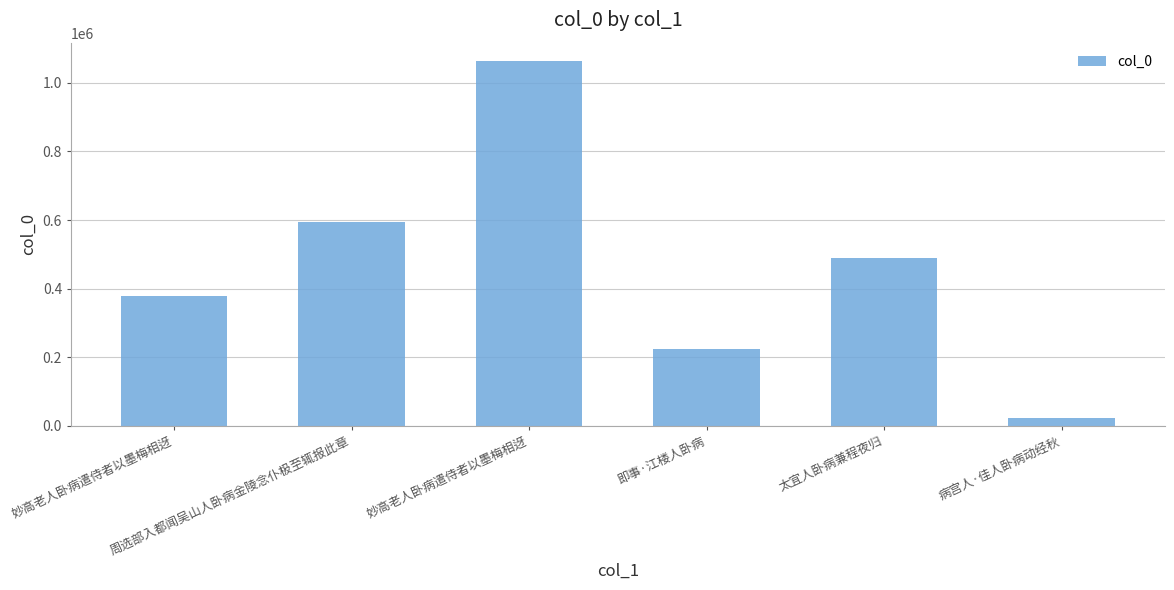

List the labels in order of value, largest first.

妙高老人卧病遣侍者以墨梅相迓, 周选部入都闻吴山人卧病金陵念仆极至辄报此章, 太宜人卧病兼程夜归, 妙高老人卧病遣侍者以墨梅相迓, 即事·江楼人卧病, 病宫人·佳人卧病动经秋